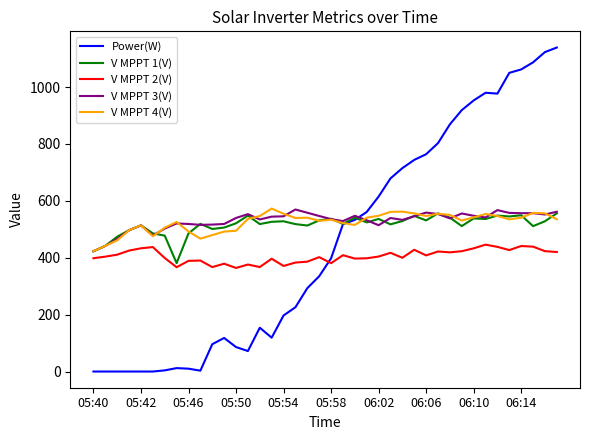

Which series has the largest range (max minus min)?

Power(W)